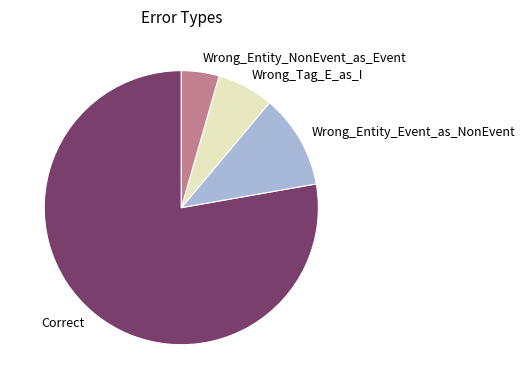

Is it true that Correct is 78% of the pie?

True